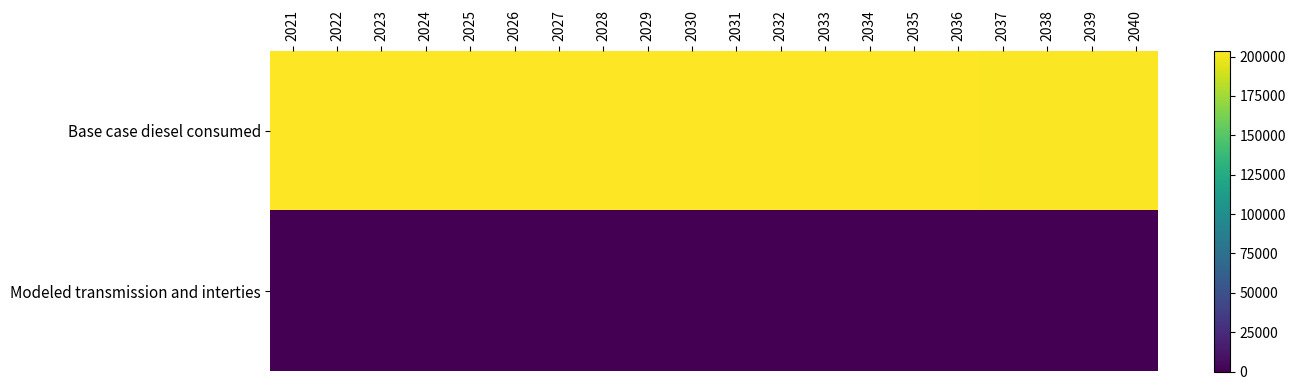

What is the difference between the highest and lowest values at 2034?

203056.1